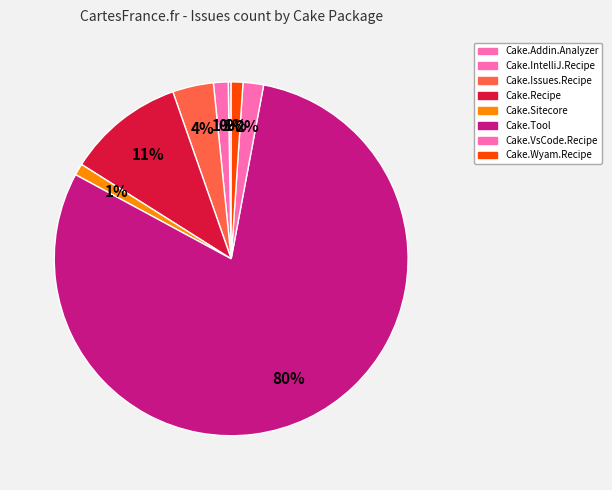

Which slice is the largest?

Cake.Tool